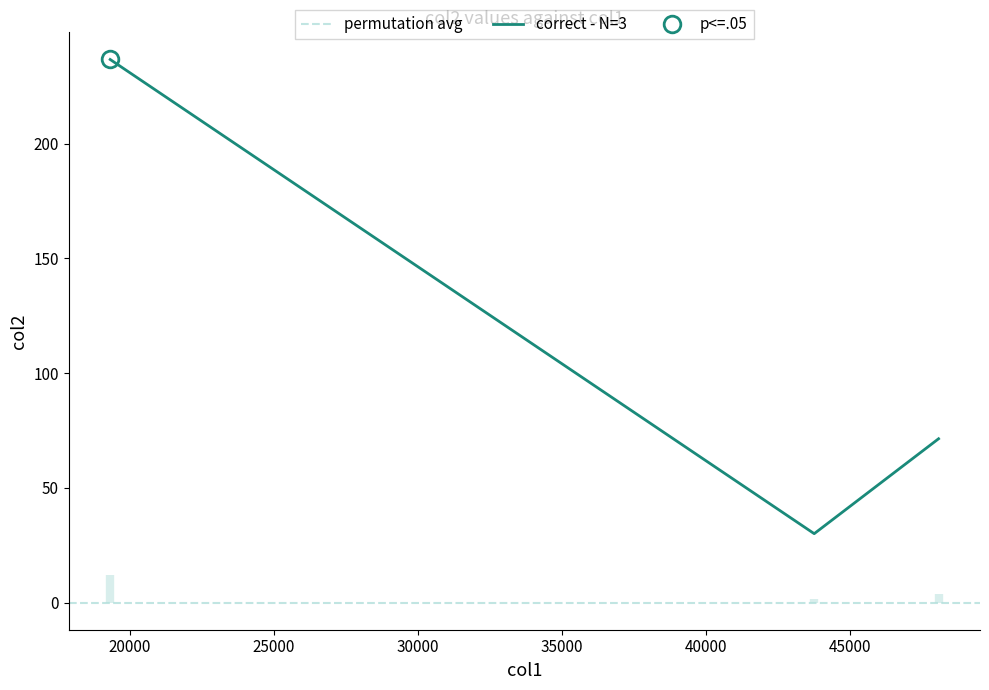

Between 43755 and 48072, which is larger?

48072